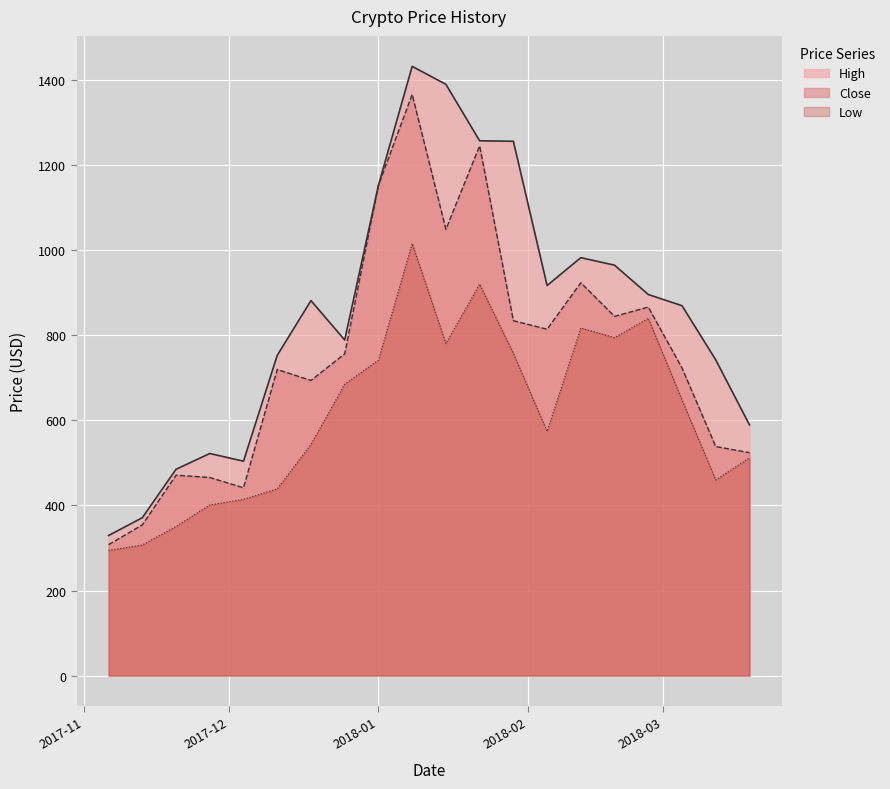

In Low, how many points are higher than both neighbors (excluding endpoints)?

4